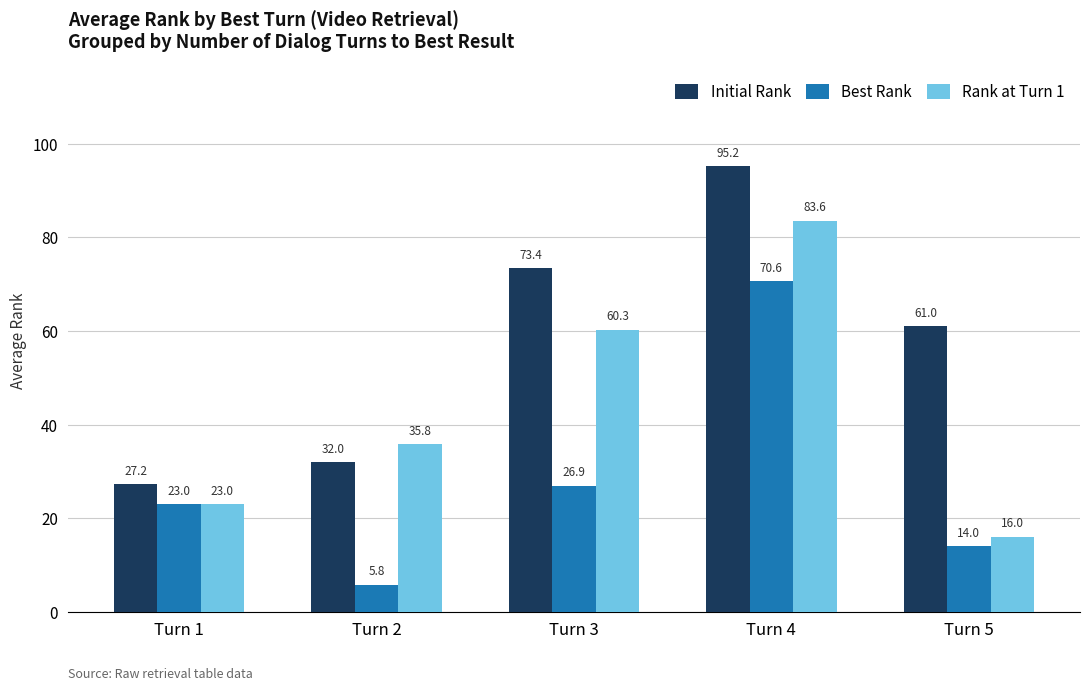

List the series in order of their overall mean, lowest first.

Best Rank, Rank at Turn 1, Initial Rank